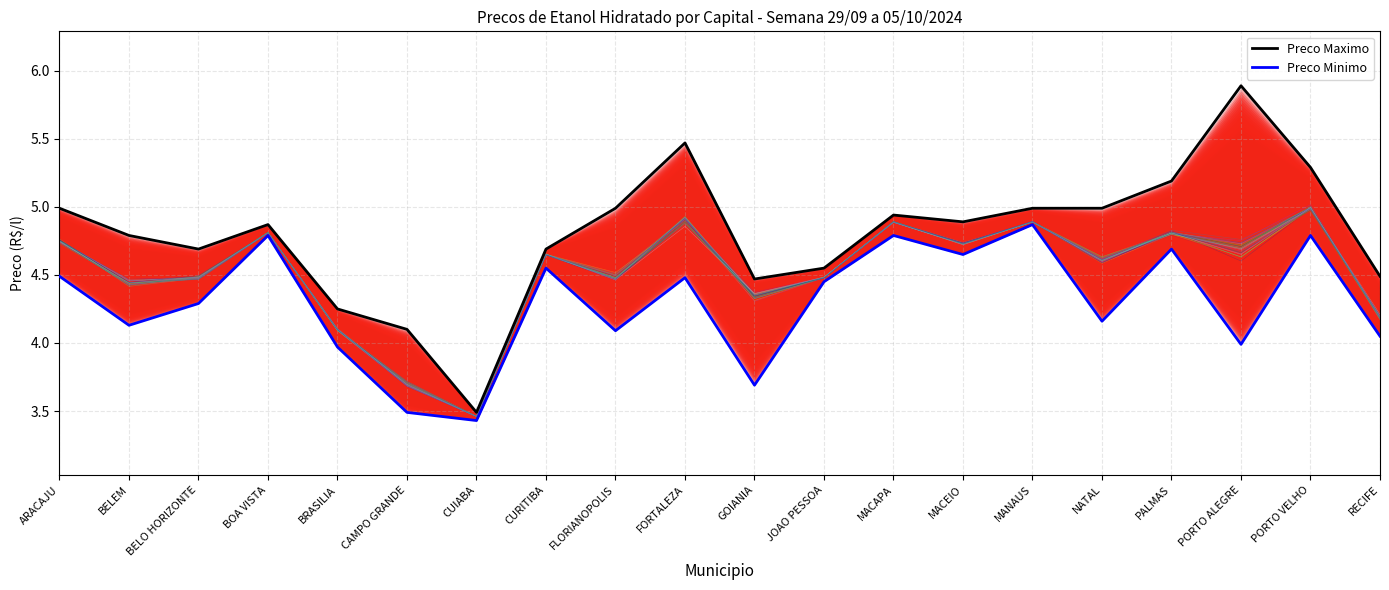

At how many categories does at least one series exceed 4?

19